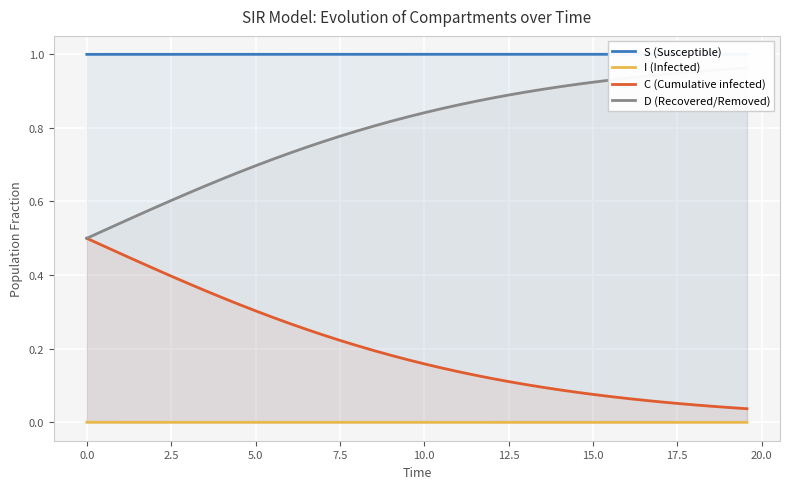

True or false: C (Cumulative infected) and I (Infected) intersect in this chart.

False